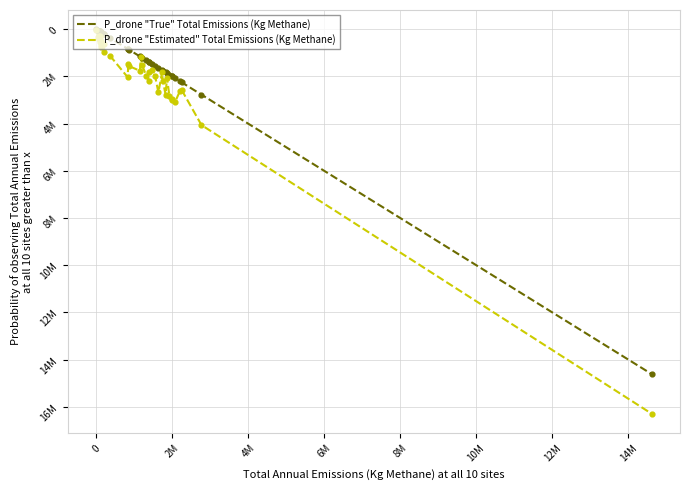

Does the chart have visible grid lines?

Yes